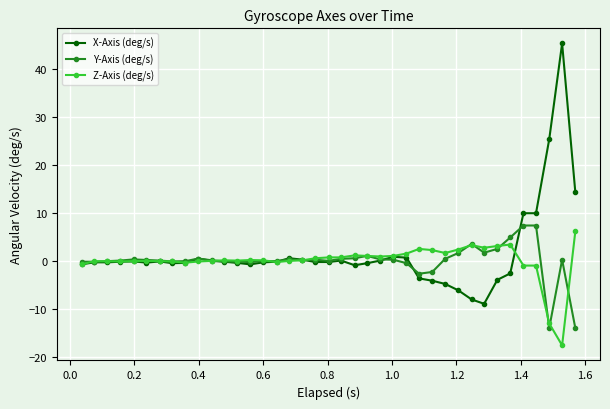

What are all the series names shown in the legend?

X-Axis (deg/s), Y-Axis (deg/s), Z-Axis (deg/s)